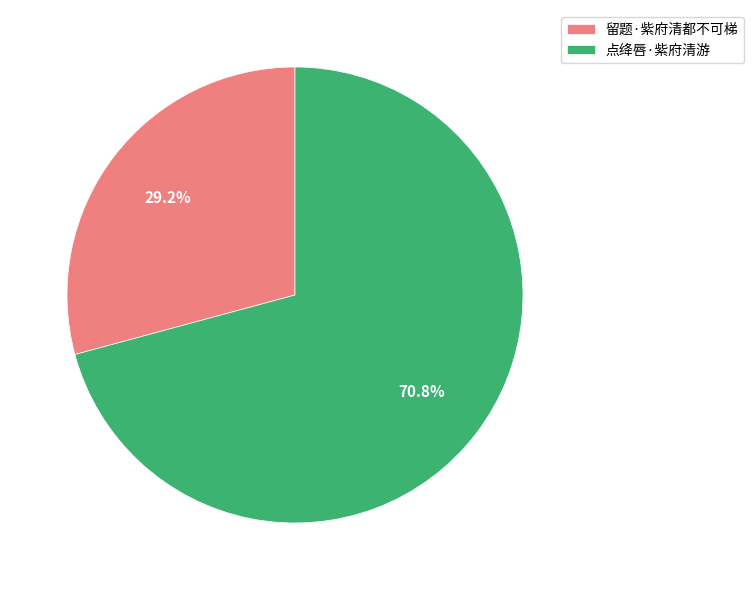

What percentage is the 留题·紫府清都不可梯 slice, to the nearest percent?

29%